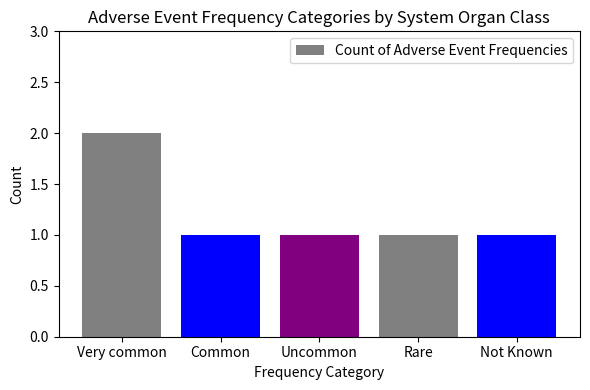

True or false: the data shows 0 at Not Known.

False